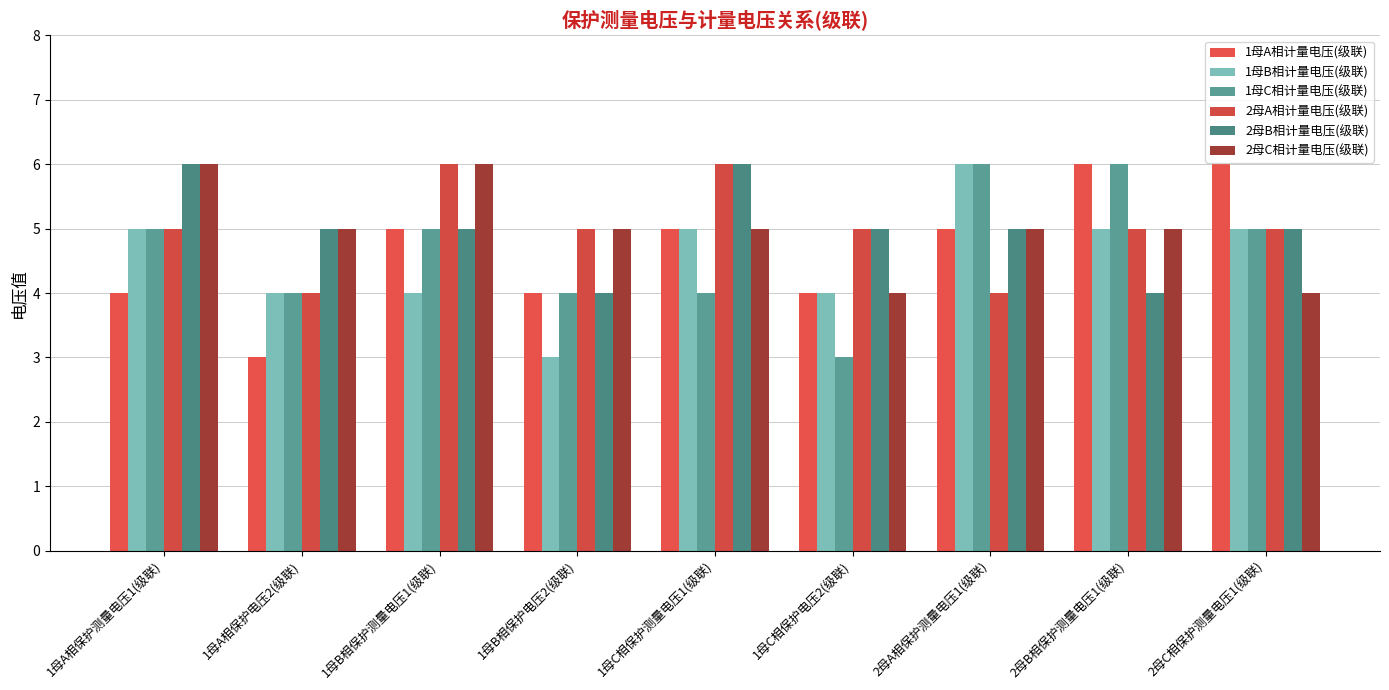

Which label corresponds to the smallest value in the chart?

1母A相保护电压2(级联)